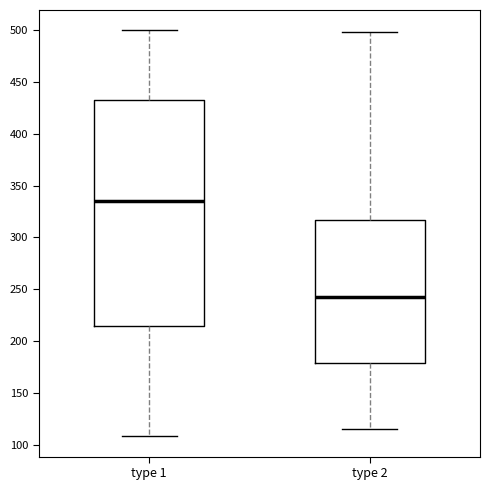

Reading left to right, transcribe this box plot: for each box, give where its median line is, the range the box spans, and where its two whiskers end, as read against the y-axis. The values are not printed on the chart, so give them approximately, as read against the axis.

type 1: median 335, box 215 to 435, whiskers 110 to 500
type 2: median 245, box 180 to 315, whiskers 115 to 500